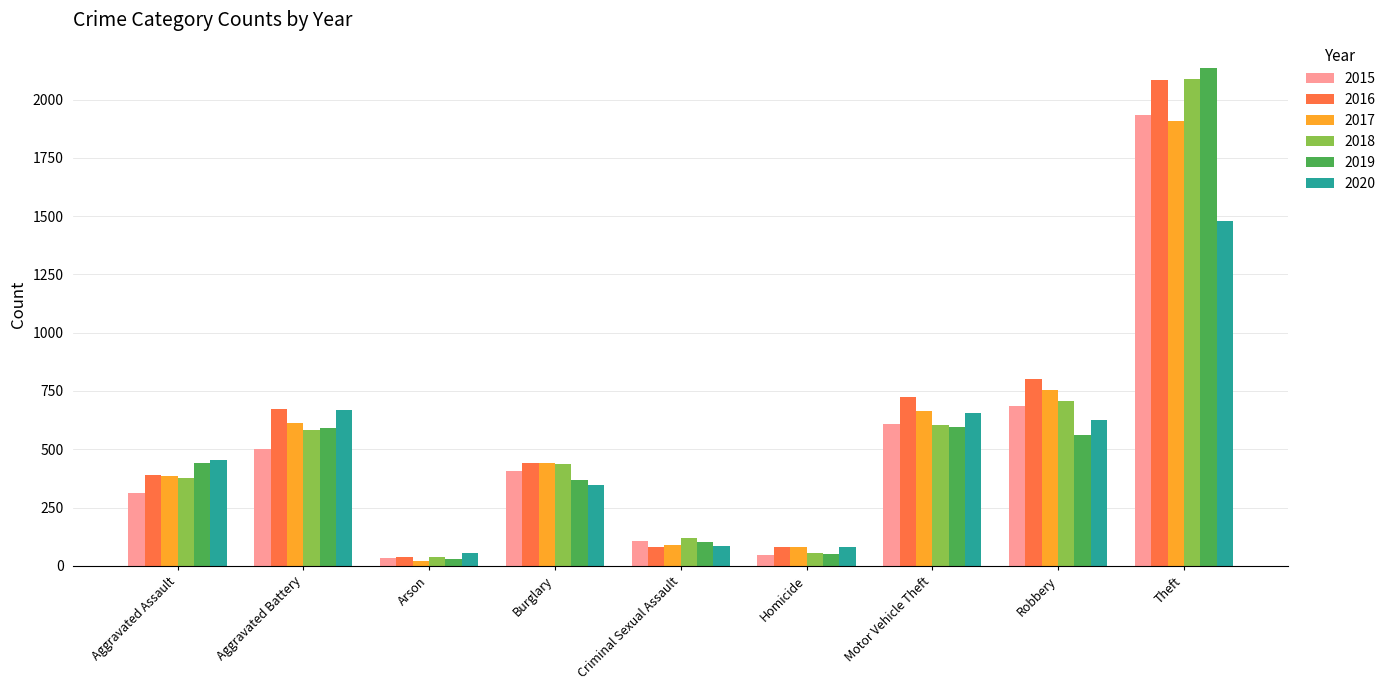

Between Aggravated Assault and Theft, which series saw the biggest shift?

2018